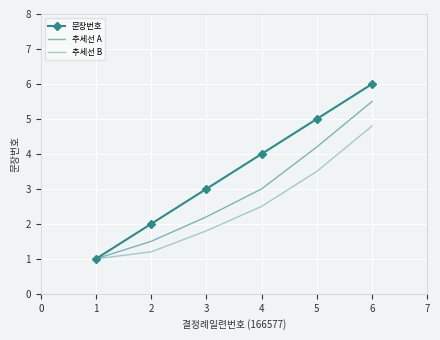

How many values in the 추세선 B series exceed 2?

3